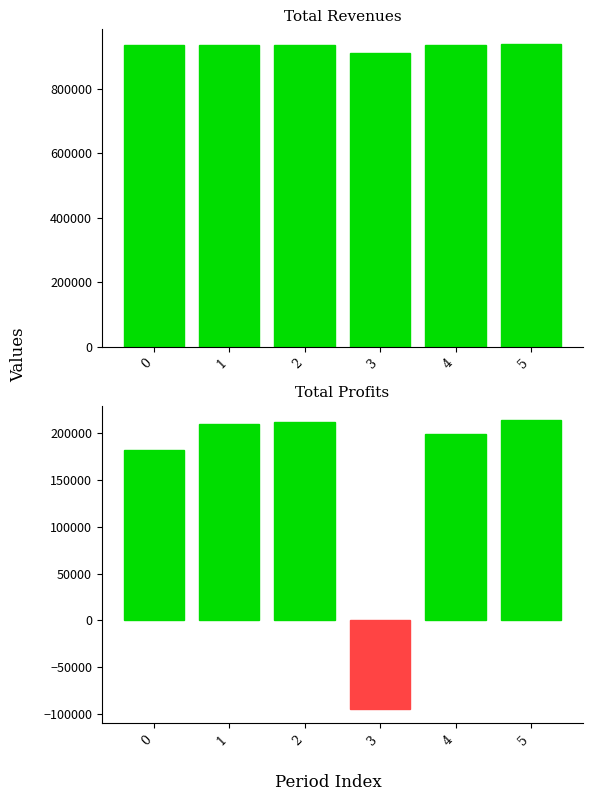

Which has a higher value, 1 or 0?

1